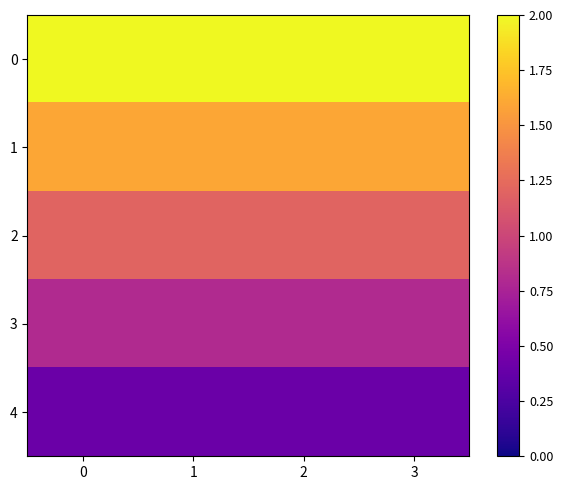

Count the number of data series in this chart.

5